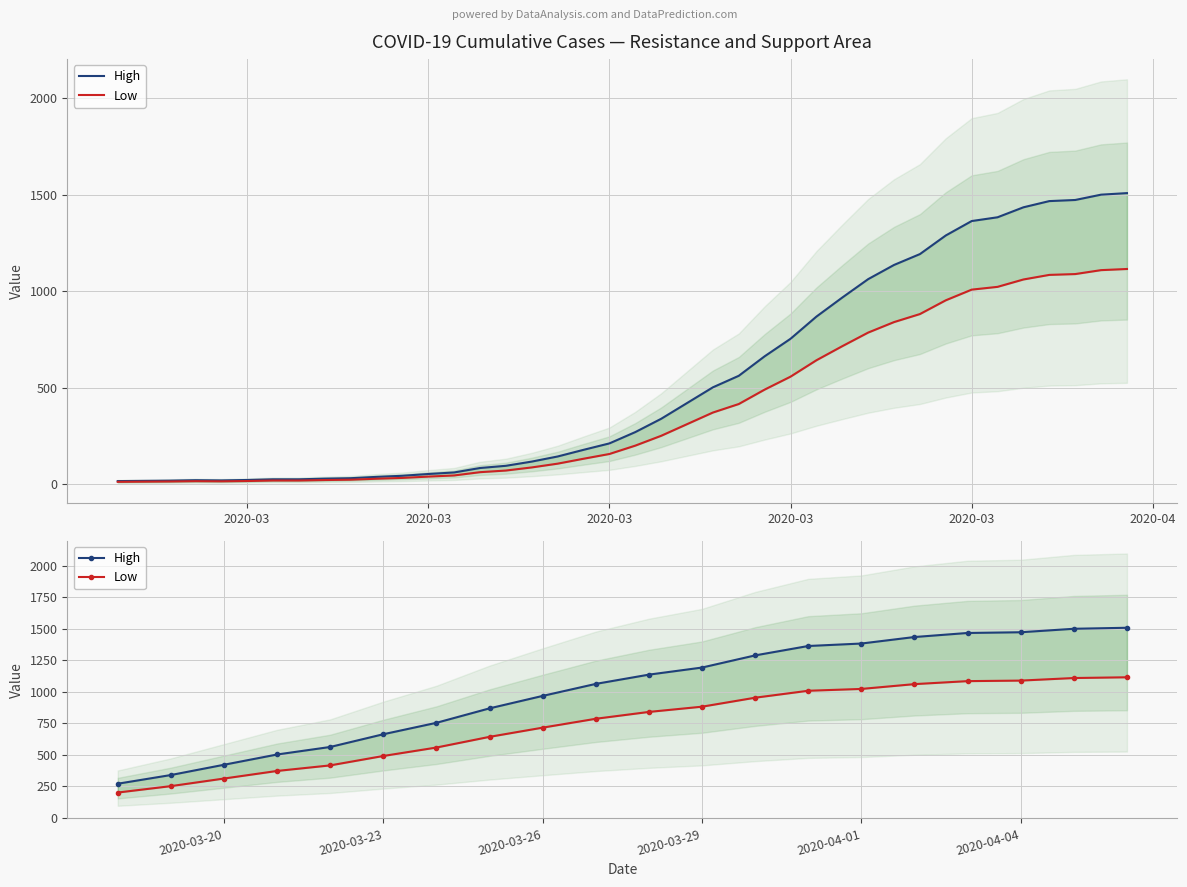

What is the maximum value shown in the chart?

1508.8